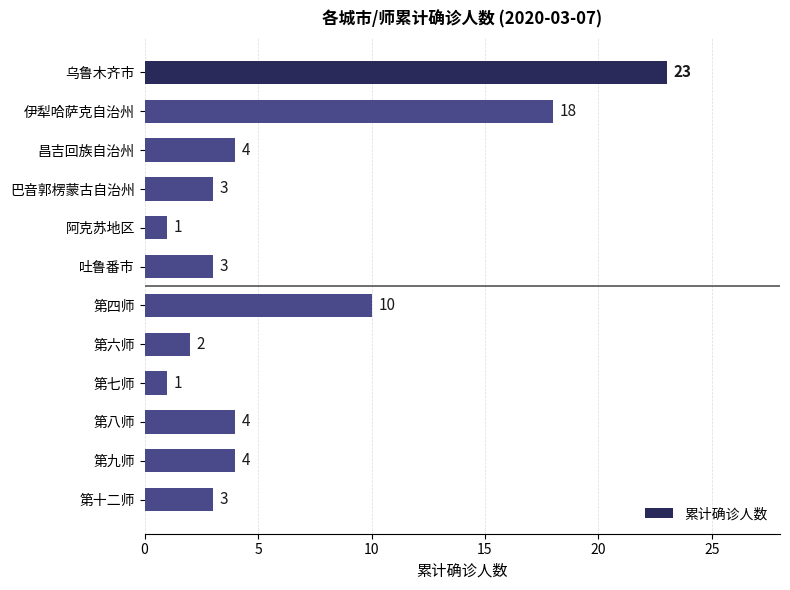

What is the difference between the maximum and minimum values?

22